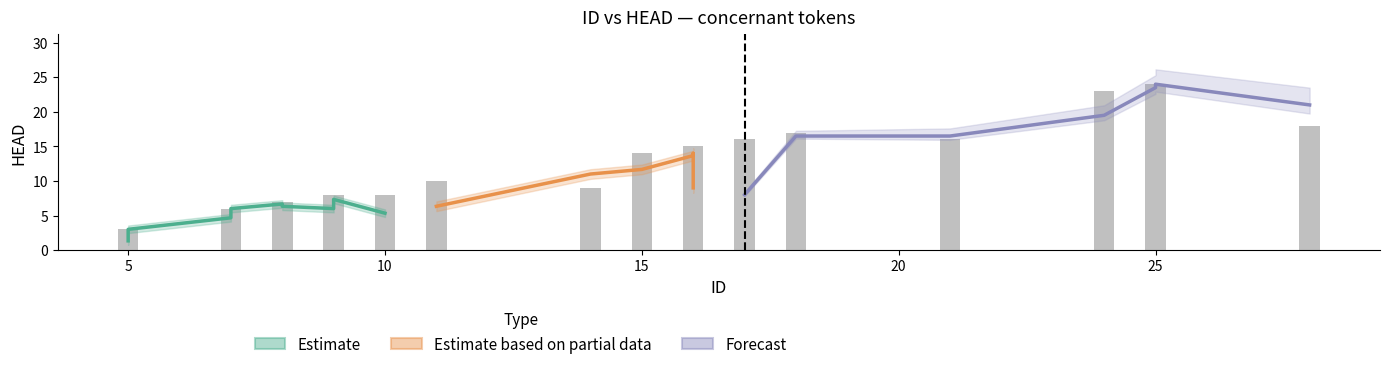

The ID series shows 16 at 16. True or false?

True